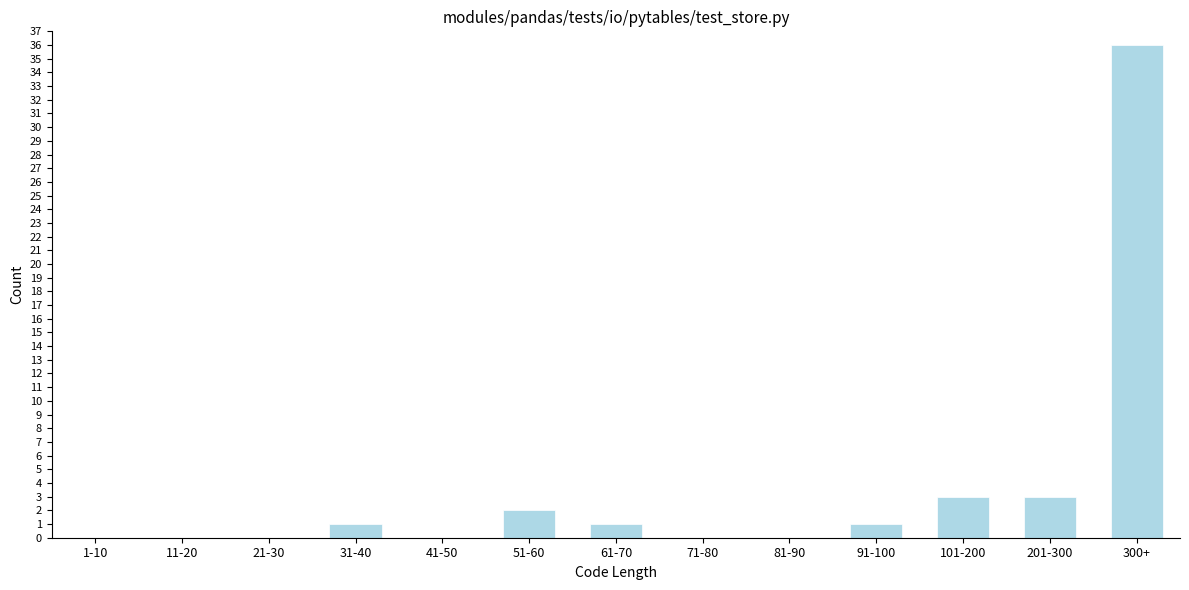

Reading left to right, extract all data points from this chart.

1-10=0	11-20=0	21-30=0	31-40=1	41-50=0	51-60=2	61-70=1	71-80=0	81-90=0	91-100=1	101-200=3	201-300=3	300+=36